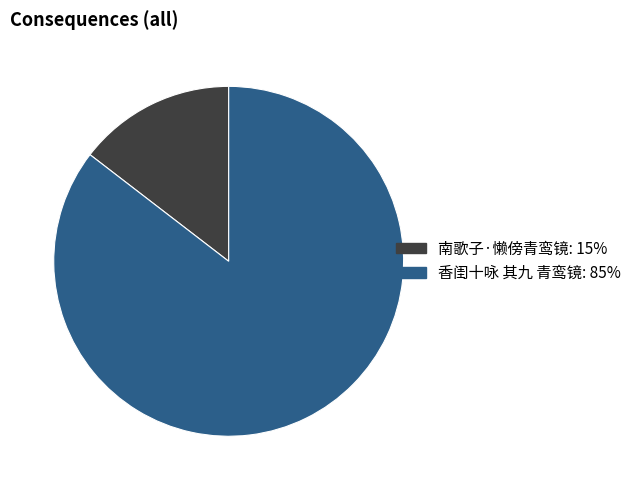

Do 香闺十咏 其九 青鸾镜 and 南歌子·懒傍青鸾镜 together represent more than half of the pie?

Yes